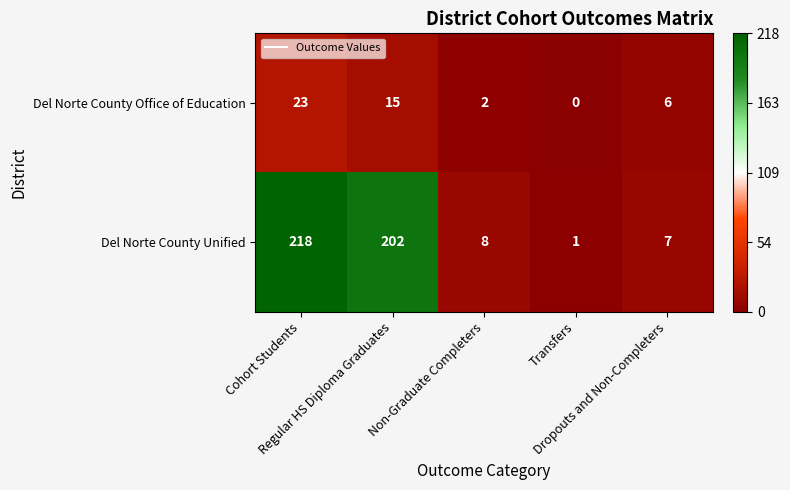

What is the maximum value for Del Norte County Unified?

218